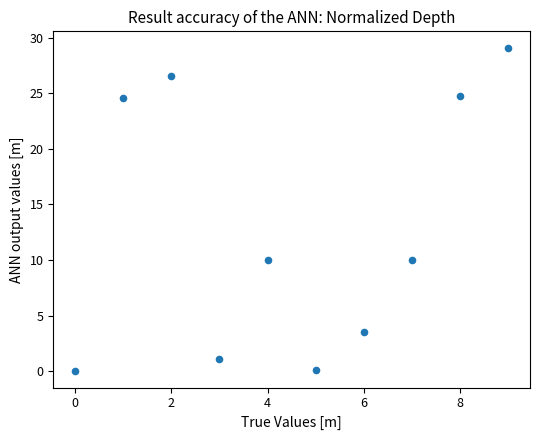

What is the average Y value?

13.0